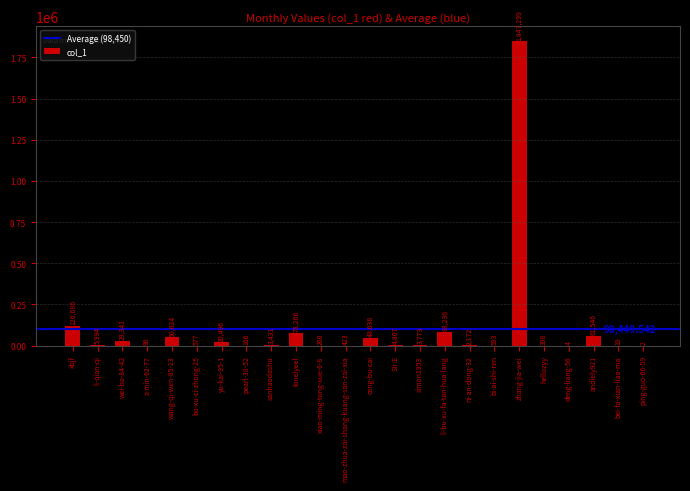

Does the chart contain stacked bars?

No